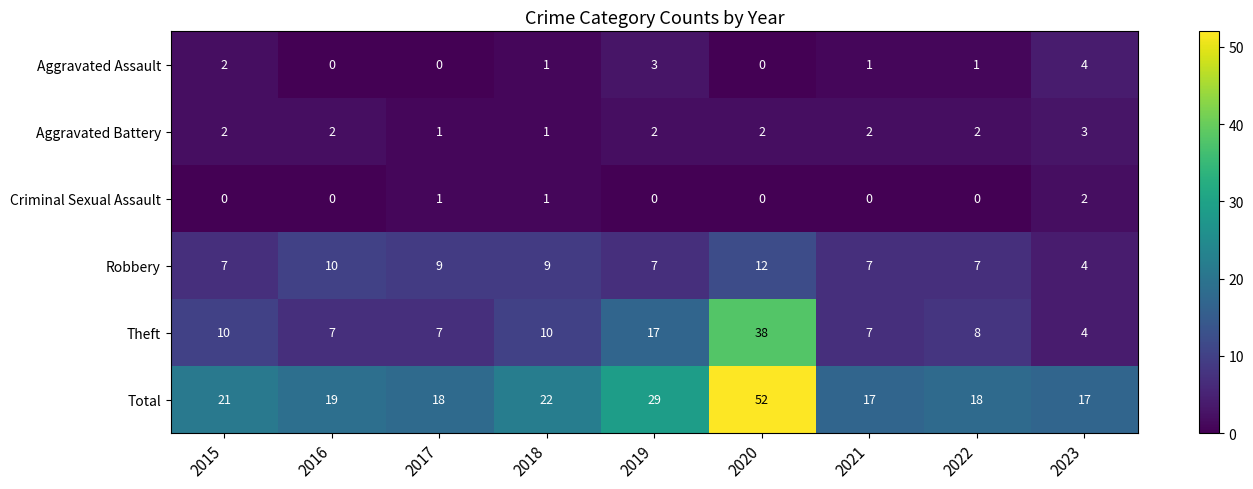

The value of Aggravated Assault at 2016 is 3. True or false?

False